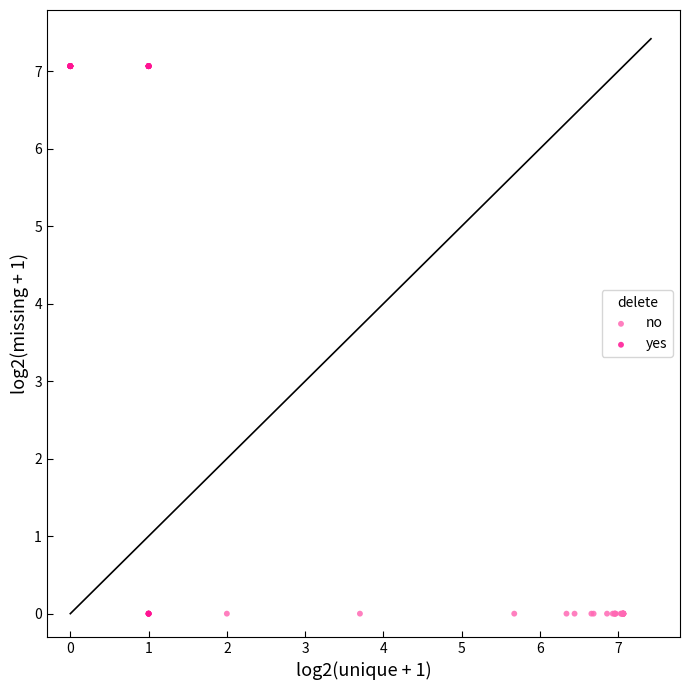

Which series reaches the maximum Y coordinate?

yes